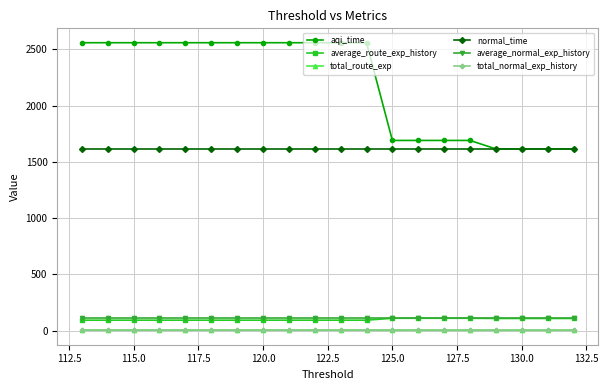

The average_route_exp_history series shows 92.5 at 120.0. True or false?

True